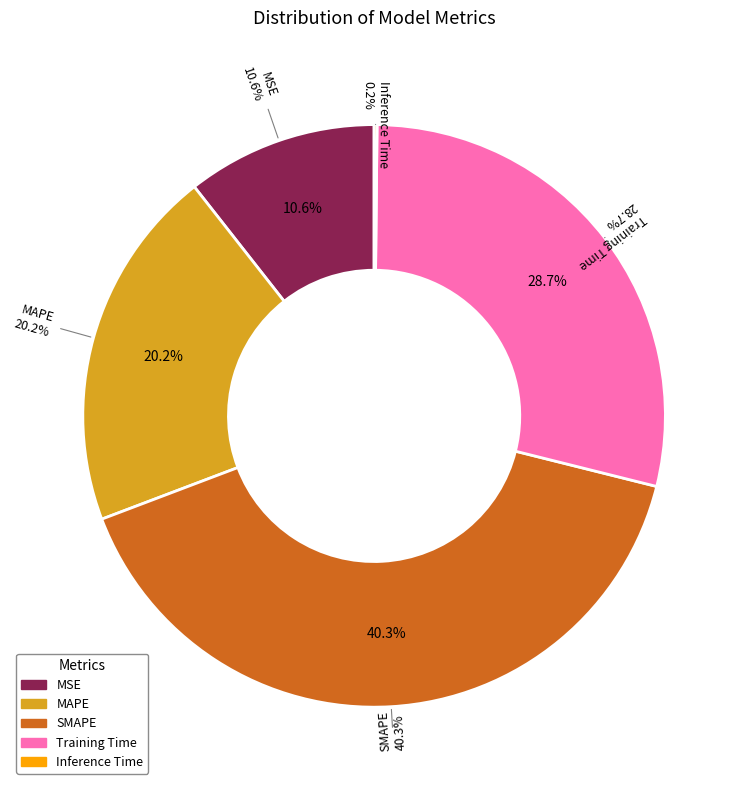

To the nearest percent, what is the difference between the largest and smallest slice percentages?

40%